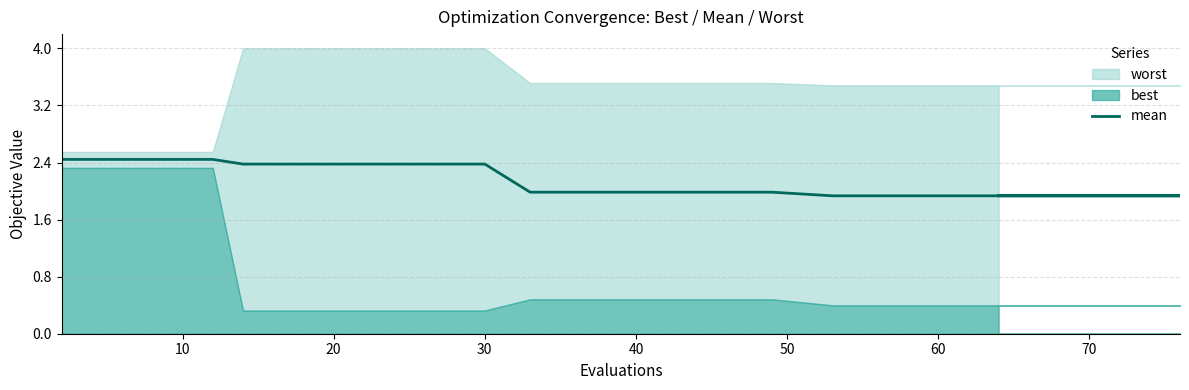

What is the difference between the maximum and second lowest values?

0.5